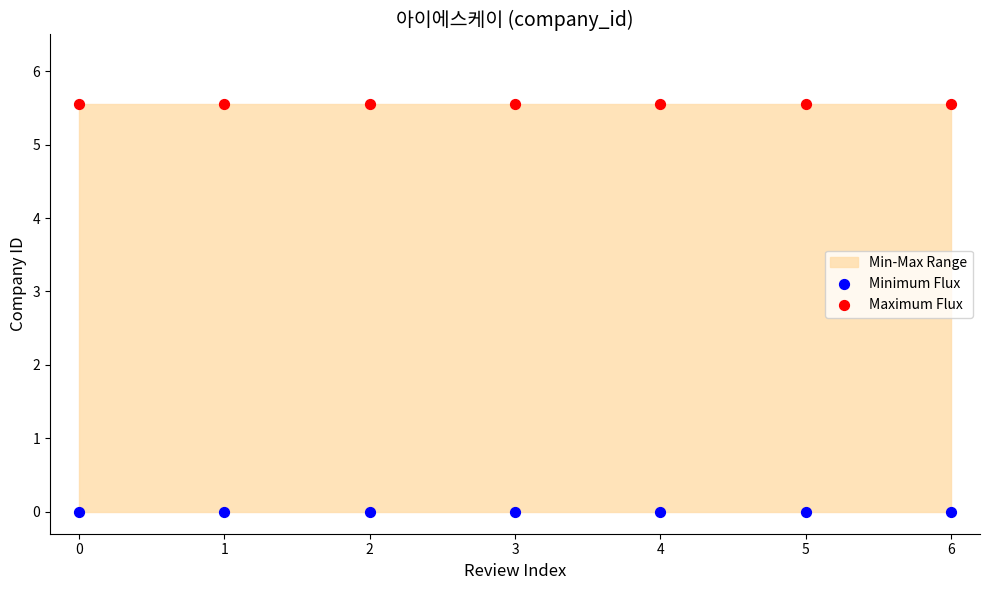

Which series contains the lowest Y value?

Minimum Flux